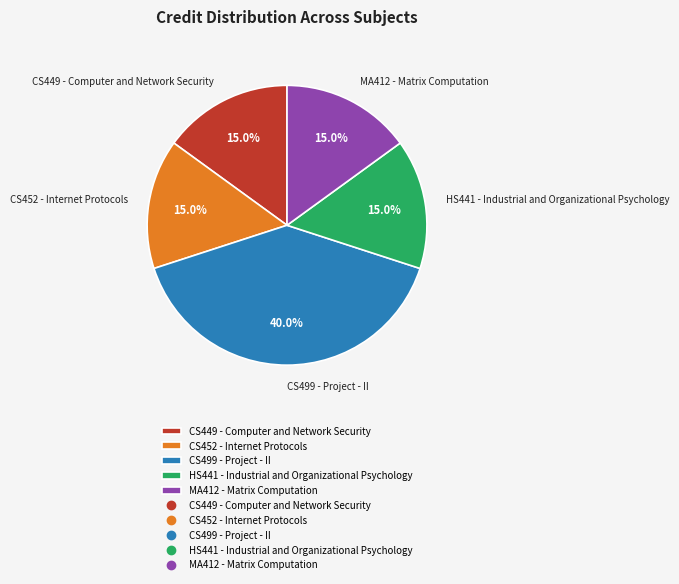

Between HS441 - Industrial and Organizational Psychology and CS499 - Project - II, which is larger?

CS499 - Project - II